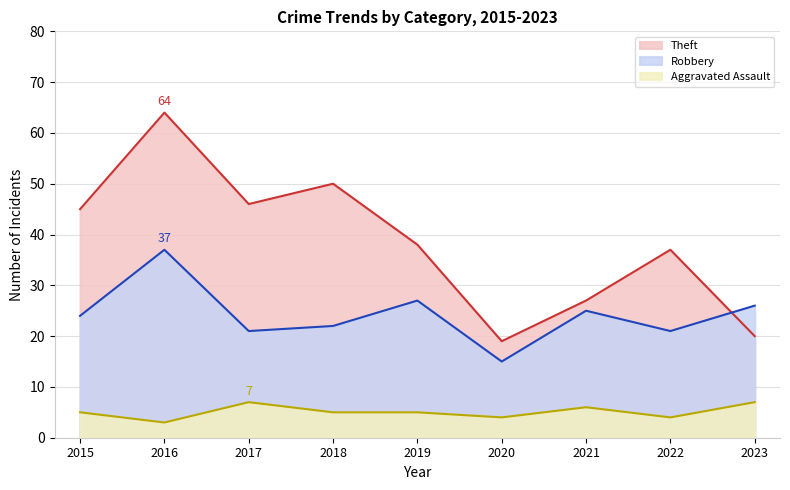

What is the difference between the Aggravated Assault values at 2020 and 2023?

3